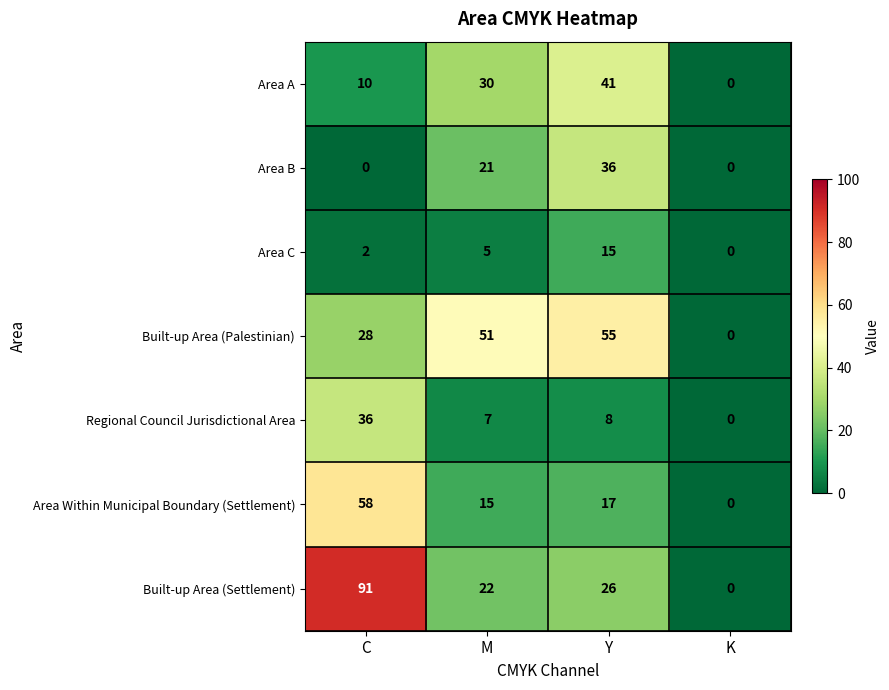

Which label corresponds to the largest value in the chart?

C